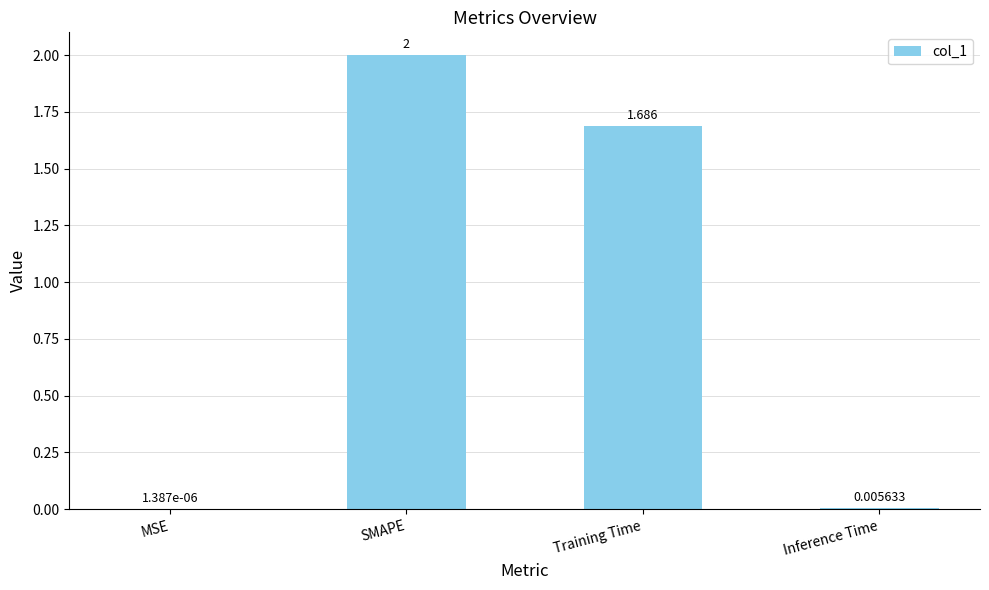

Which label corresponds to the largest value in the chart?

SMAPE